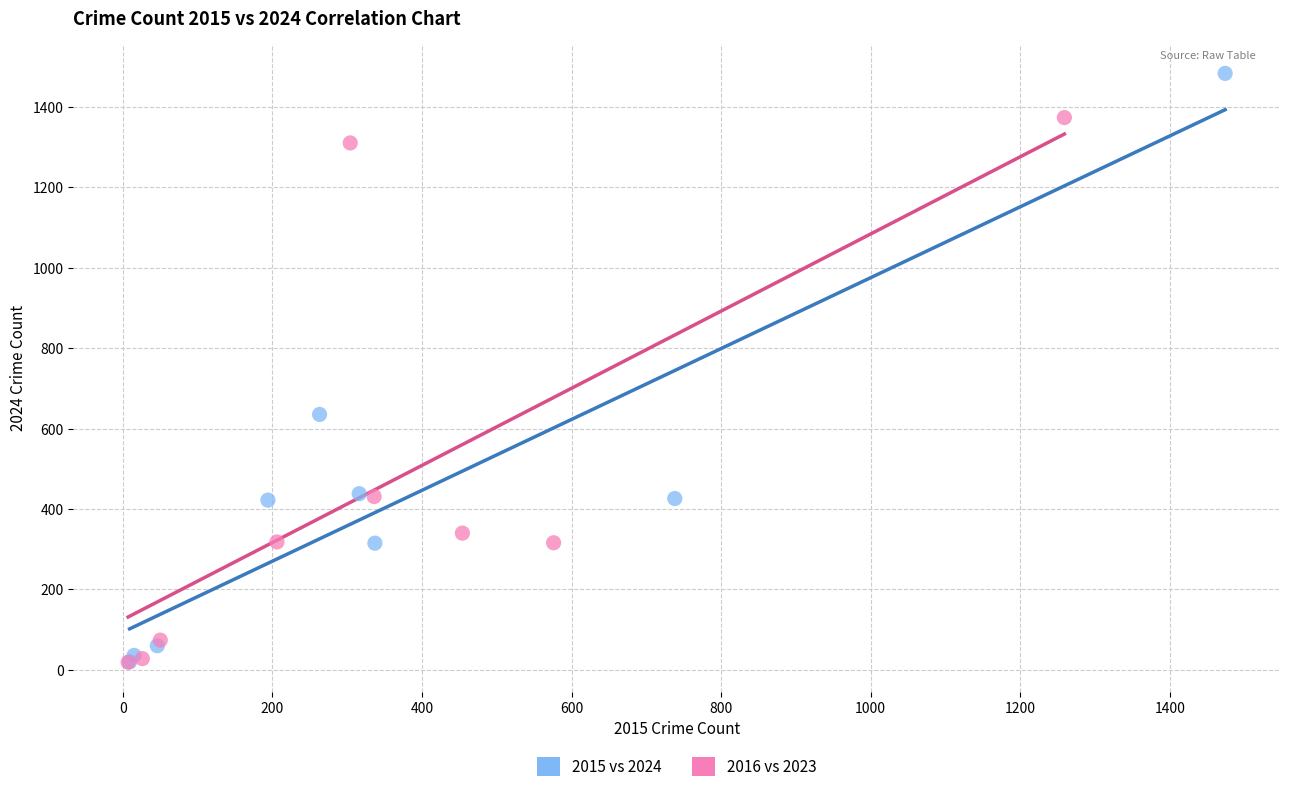

Which series has the largest Y range (max minus min)?

2015 vs 2024